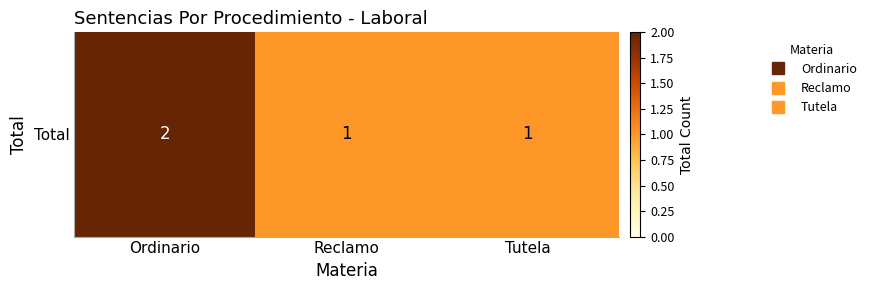

List the labels in order of value, largest first.

Ordinario, Reclamo, Tutela